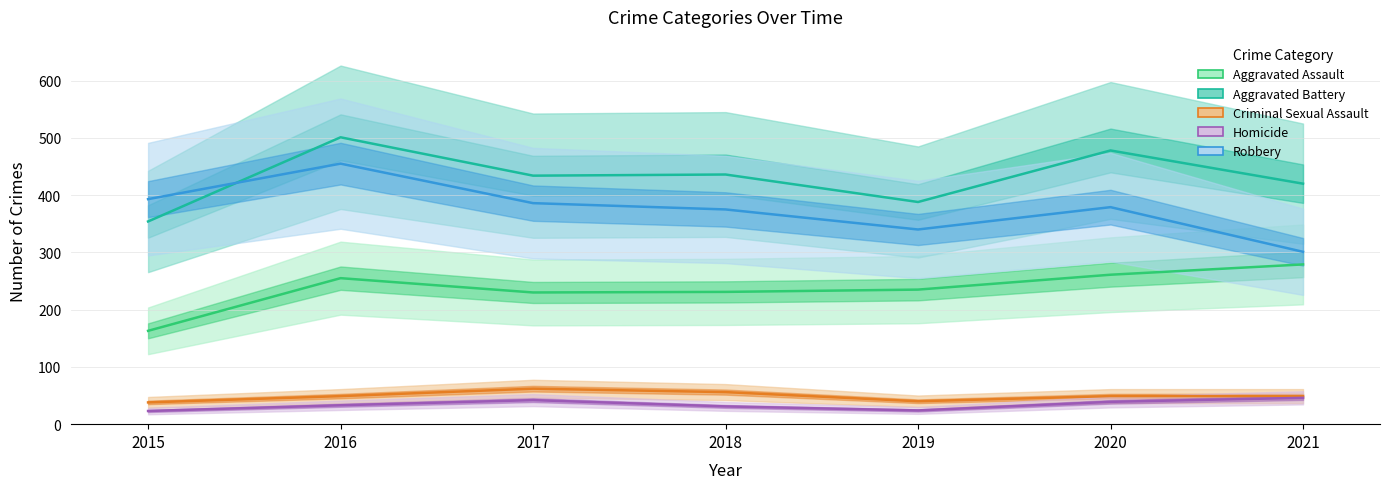

True or false: Aggravated Battery and Aggravated Assault cross at least once.

False